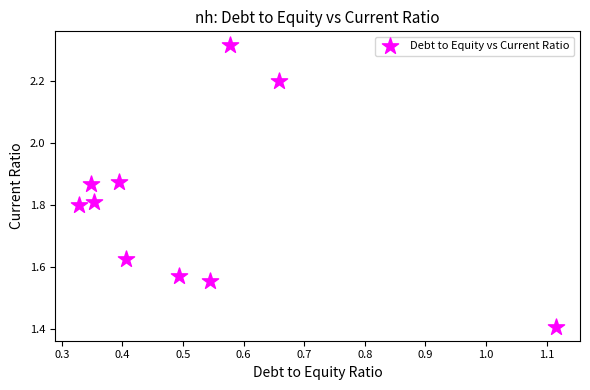

What Y value in the scatter plot is closest to 1?

1.4